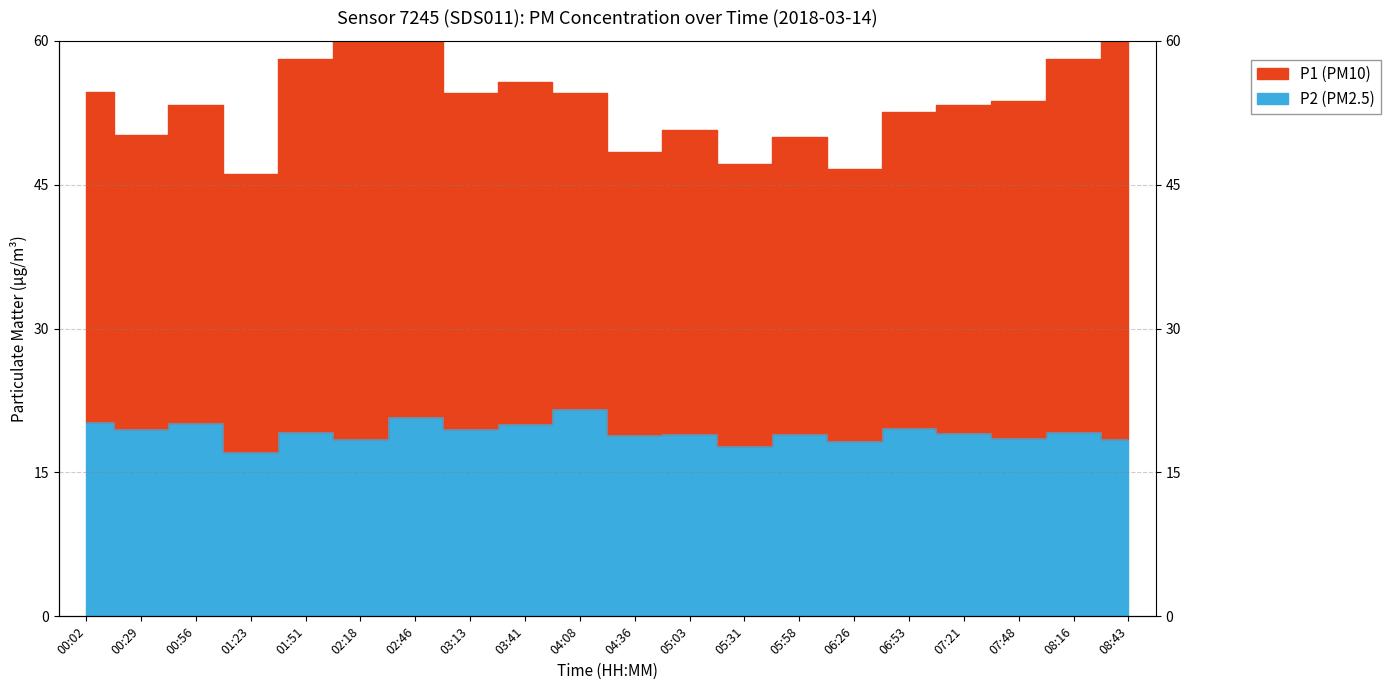

Rank the categories by P2 value from lowest to highest.

01:23, 05:31, 06:26, 02:18, 08:43, 07:48, 04:36, 05:03, 05:58, 07:21, 01:51, 08:16, 00:29, 03:13, 06:53, 03:41, 00:56, 00:02, 02:46, 04:08